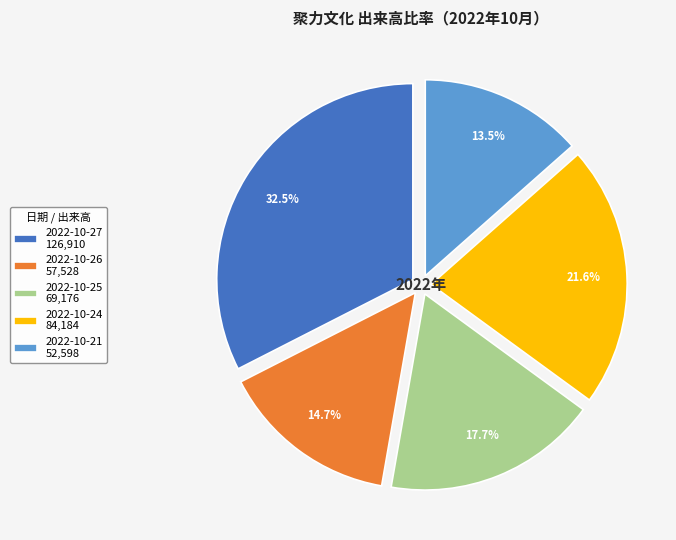

To the nearest percent, what is the difference between the largest and smallest slice percentages?

19%